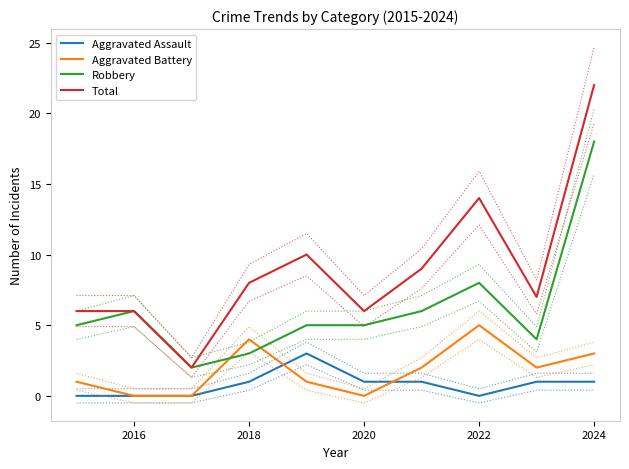

What is the highest value of the Aggravated Battery series?

5